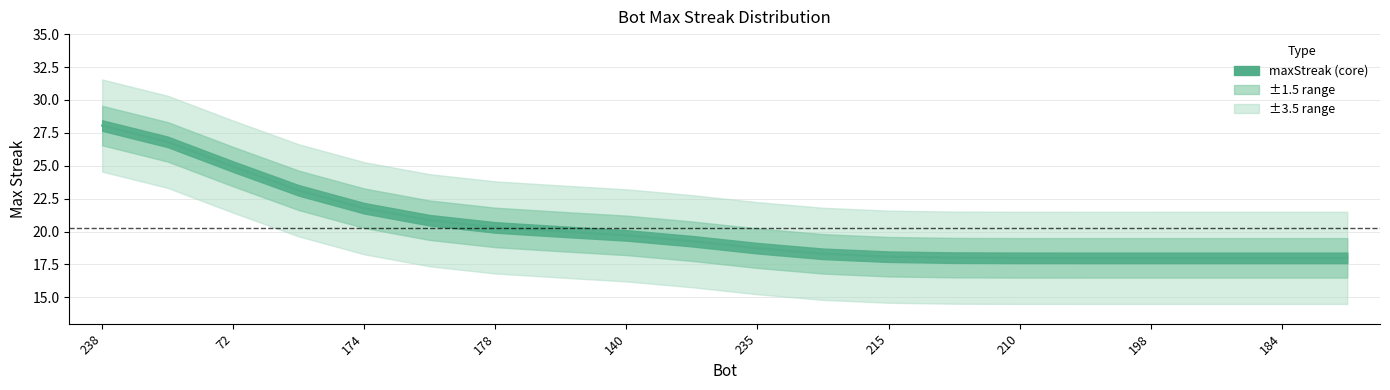

True or false: the data has more than 2 interior local peaks.

False